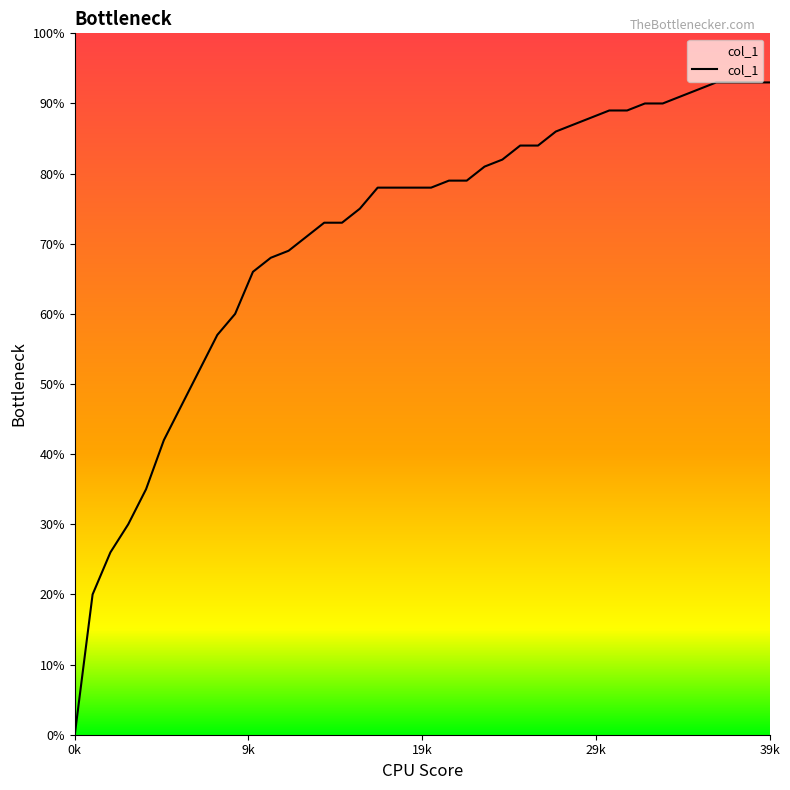

Reading right to left, list all the values displayed in this chart.

0.9	0.9	0.9	0.9	0.9	0.9	0.9	0.9	0.9	0.9	0.9	0.9	0.9	0.8	0.8	0.8	0.8	0.8	0.8	0.8	0.8	0.8	0.8	0.8	0.7	0.7	0.7	0.7	0.7	0.7	0.6	0.6	0.5	0.5	0.4	0.3	0.3	0.3	0.2	0.0